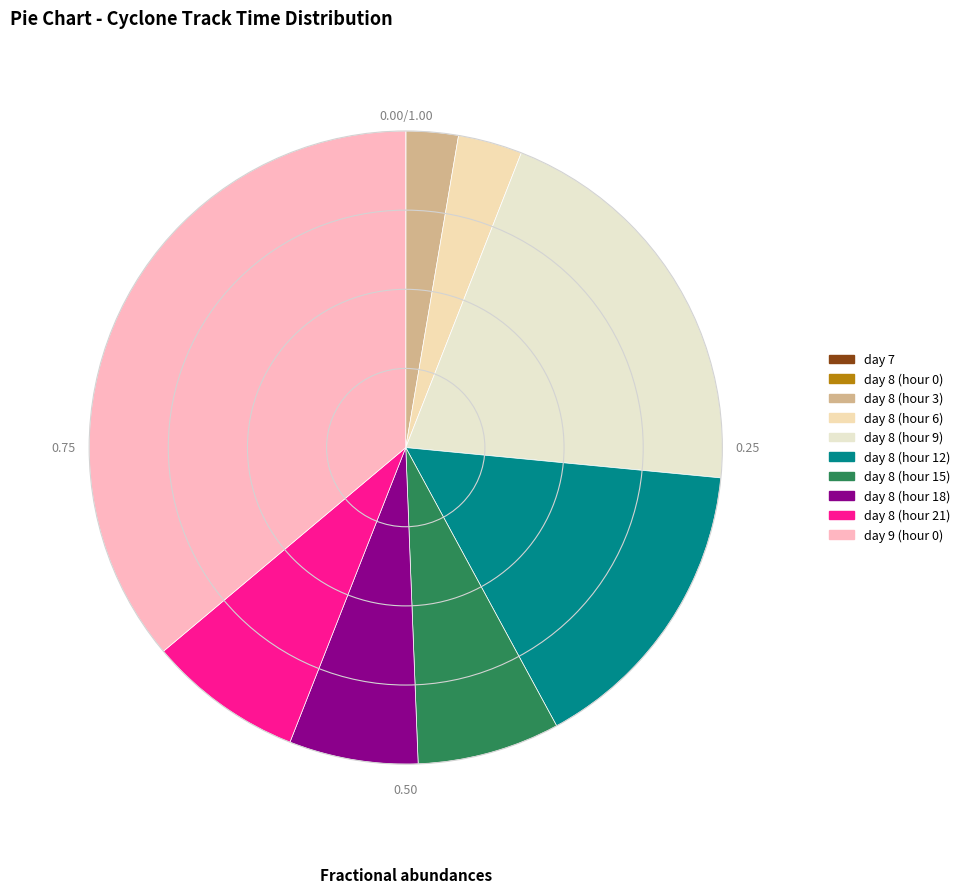

Is it true that day 8 (hour 12) is 22% of the pie?

False